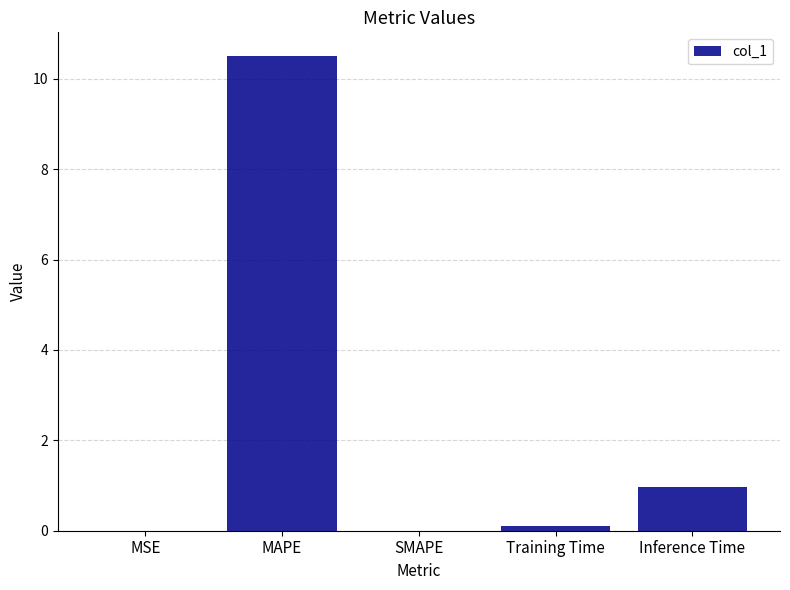

Which label corresponds to the largest value in the chart?

MAPE